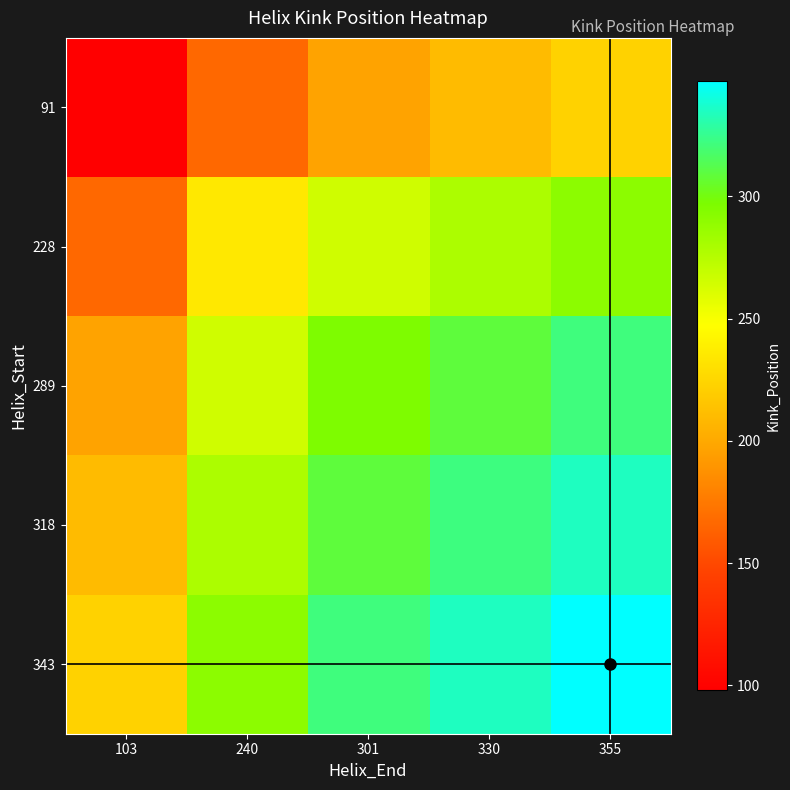

Which category has the highest value across all series?

355